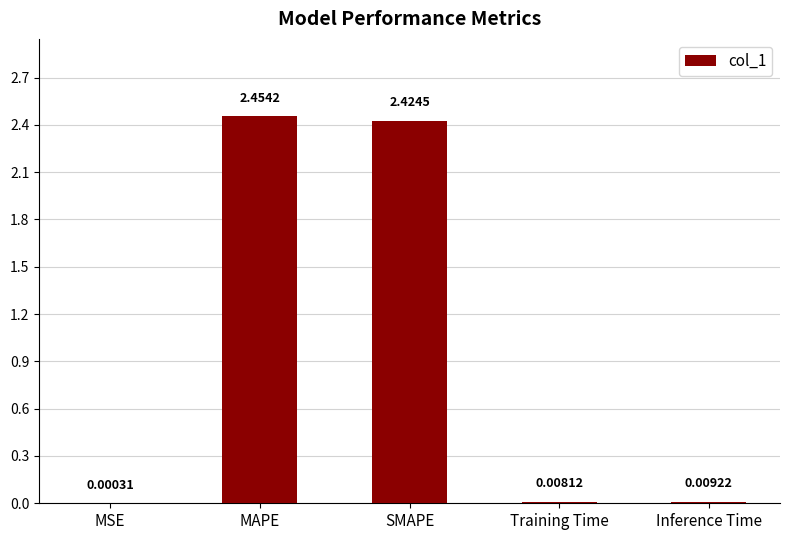

Where is the data nearest to the value 1?

Inference Time